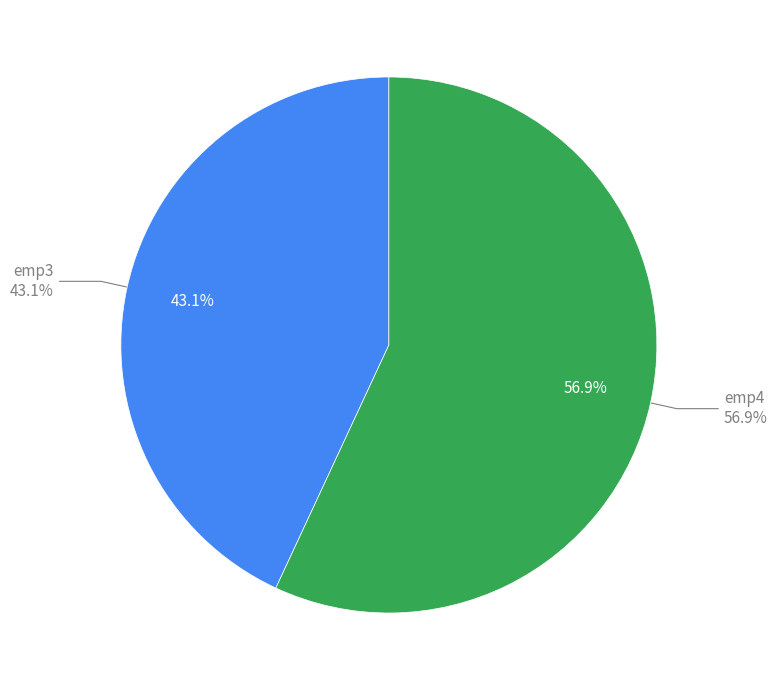

Count the number of slices in the pie.

2